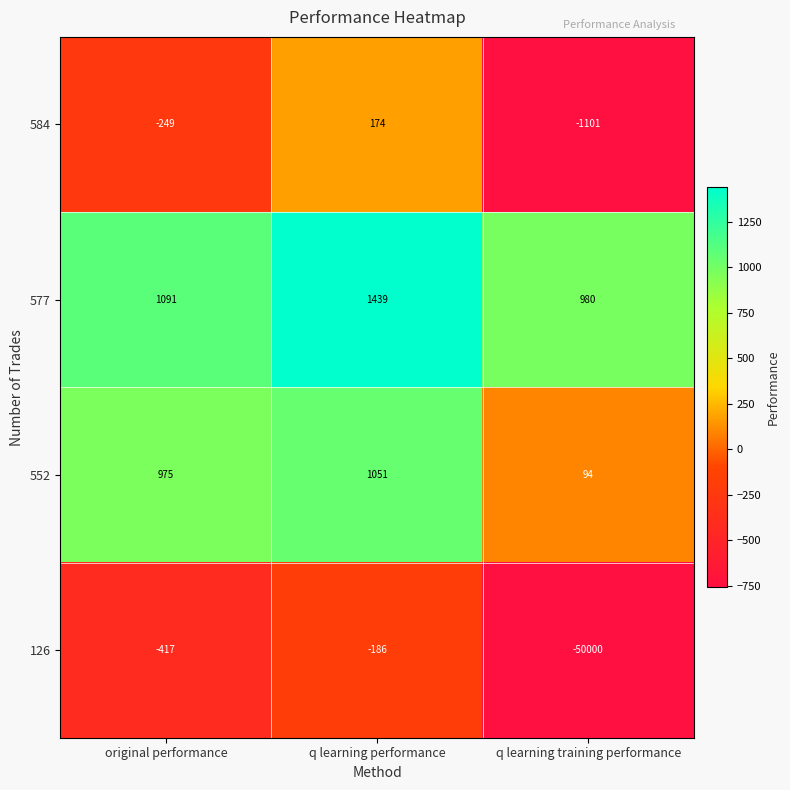

The 577 series shows 1091 at original performance. True or false?

True